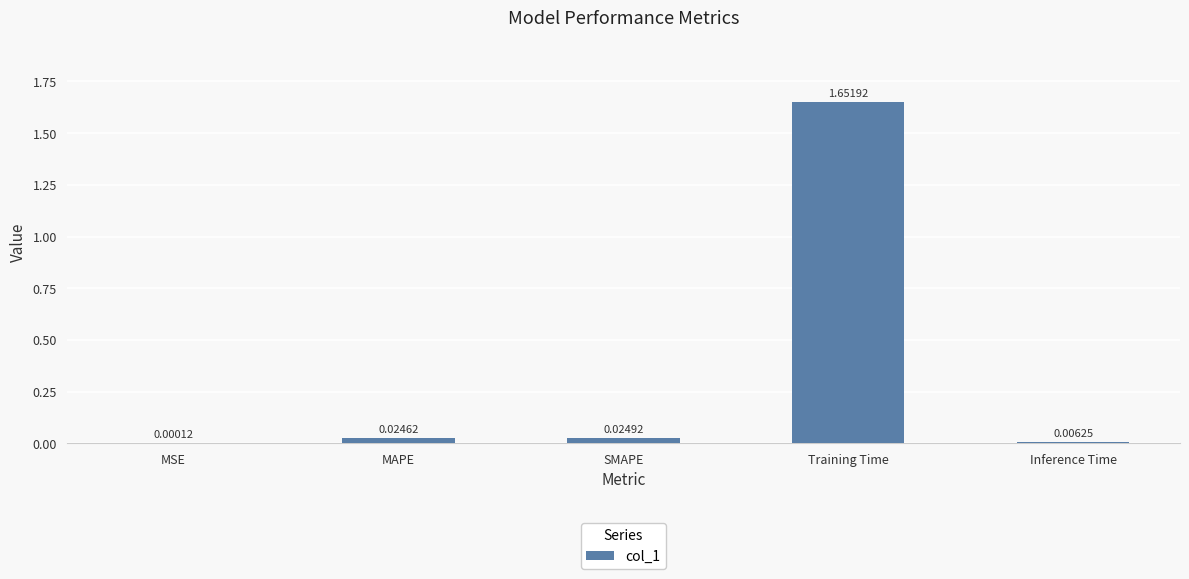

Count the number of data series in this chart.

1